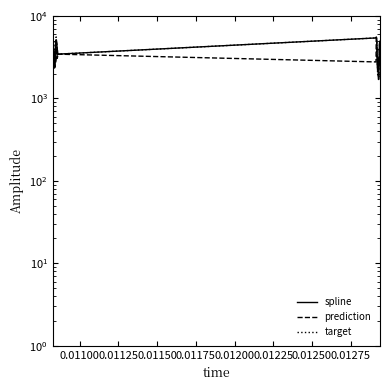

True or false: spline and target intersect in this chart.

False